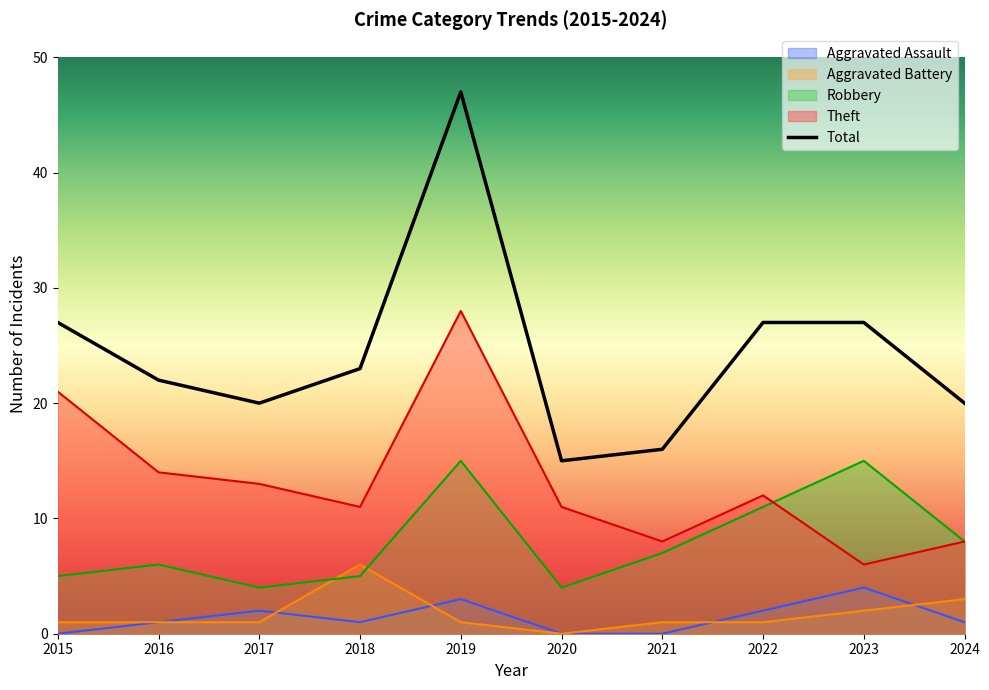

Between 2022 and 2023, which series saw the biggest shift?

Theft